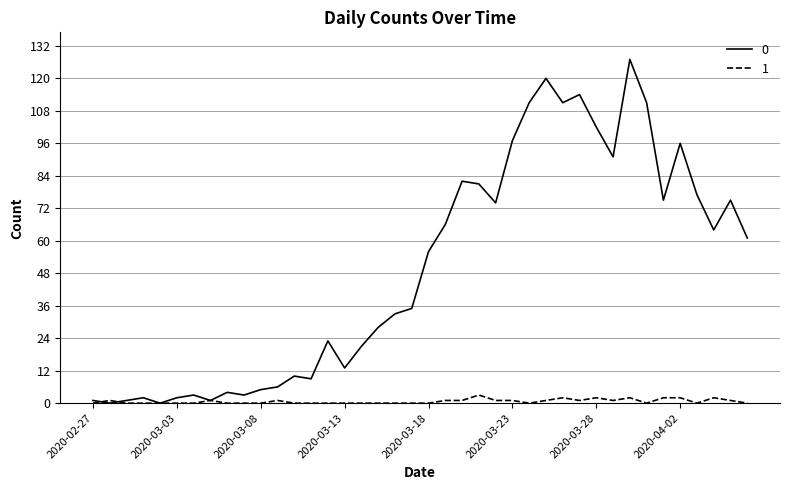

What is the maximum value shown in the chart?

127